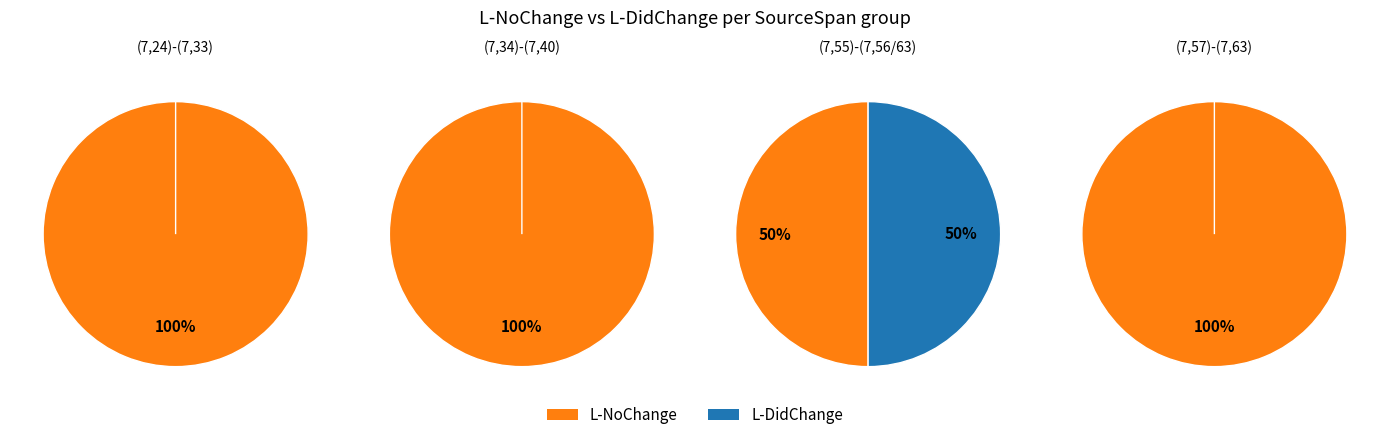

The (7,55)-(7,63) slice represents 0% of the pie. True or false?

True